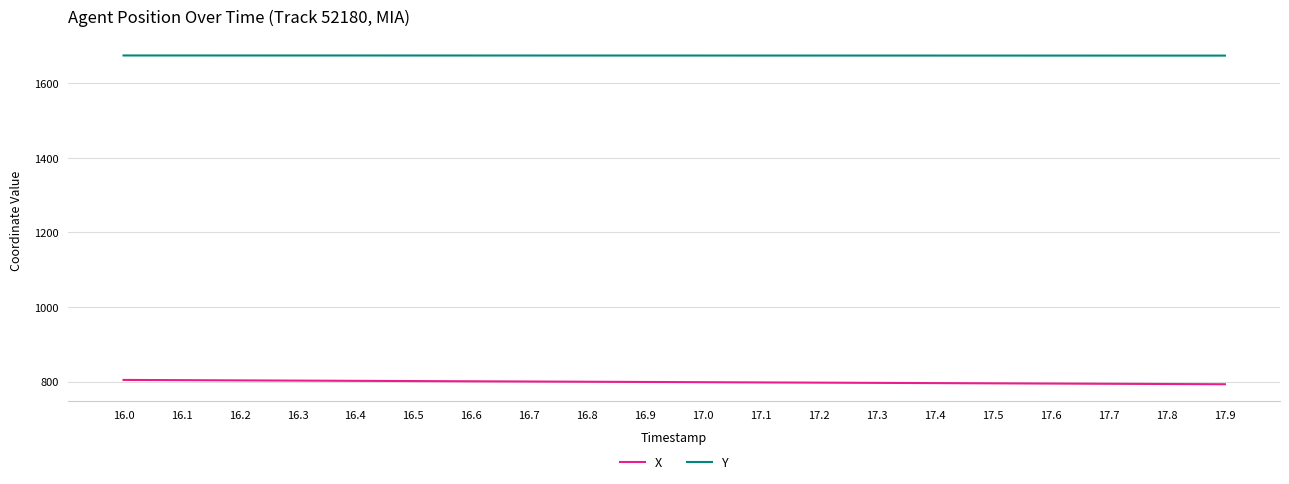

True or false: Y and X intersect in this chart.

False